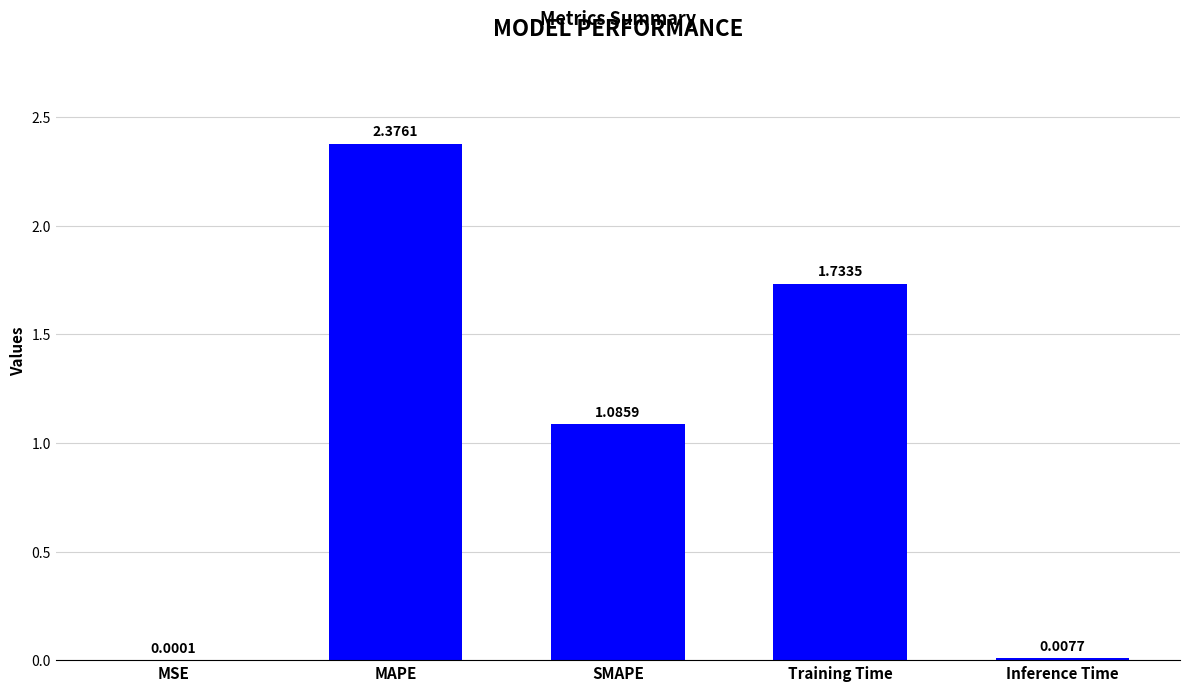

At which label does the data first exceed 1?

MAPE